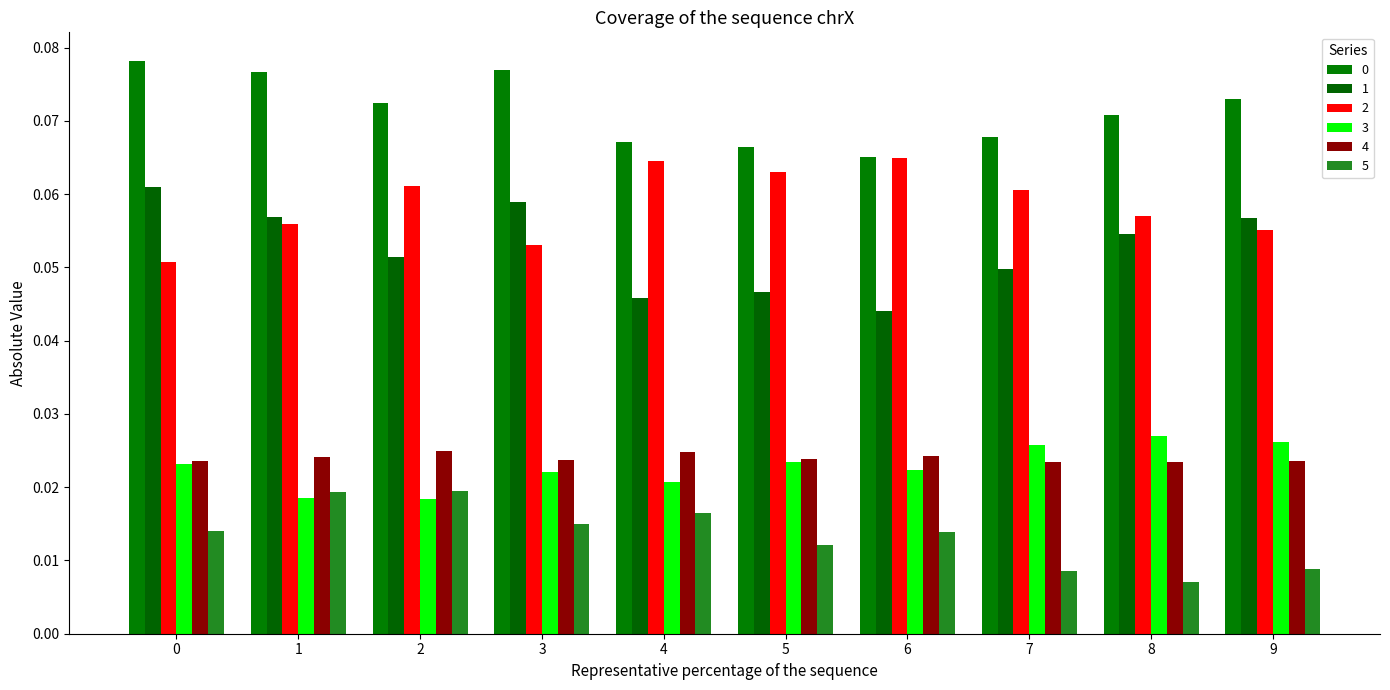

What is the spread (max minus min) of values at 5?

0.1